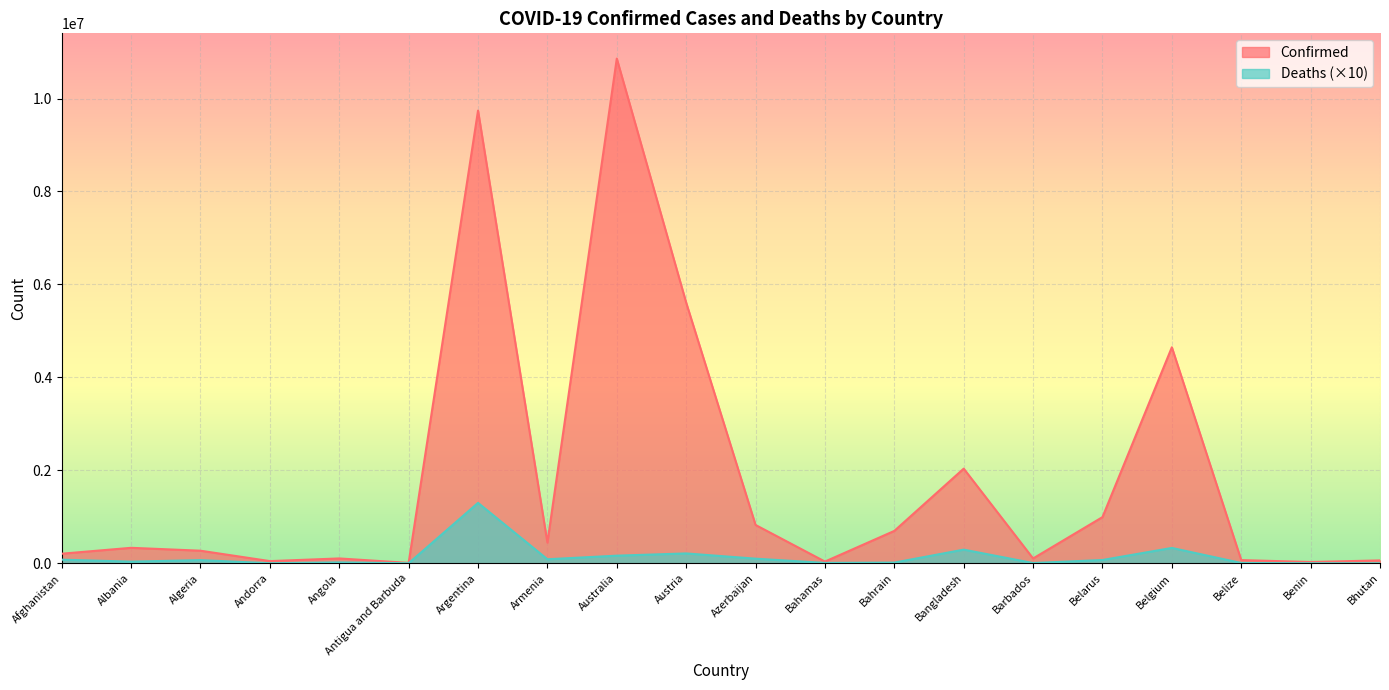

Which series changed the most between Argentina and Belgium?

Confirmed